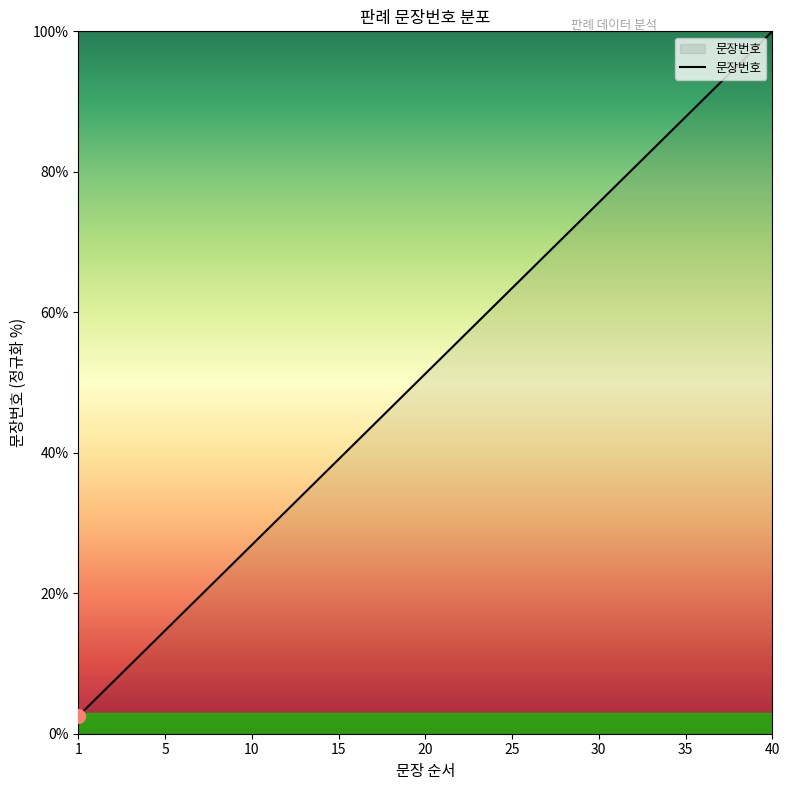

What is the minimum value shown in the chart?

2.5